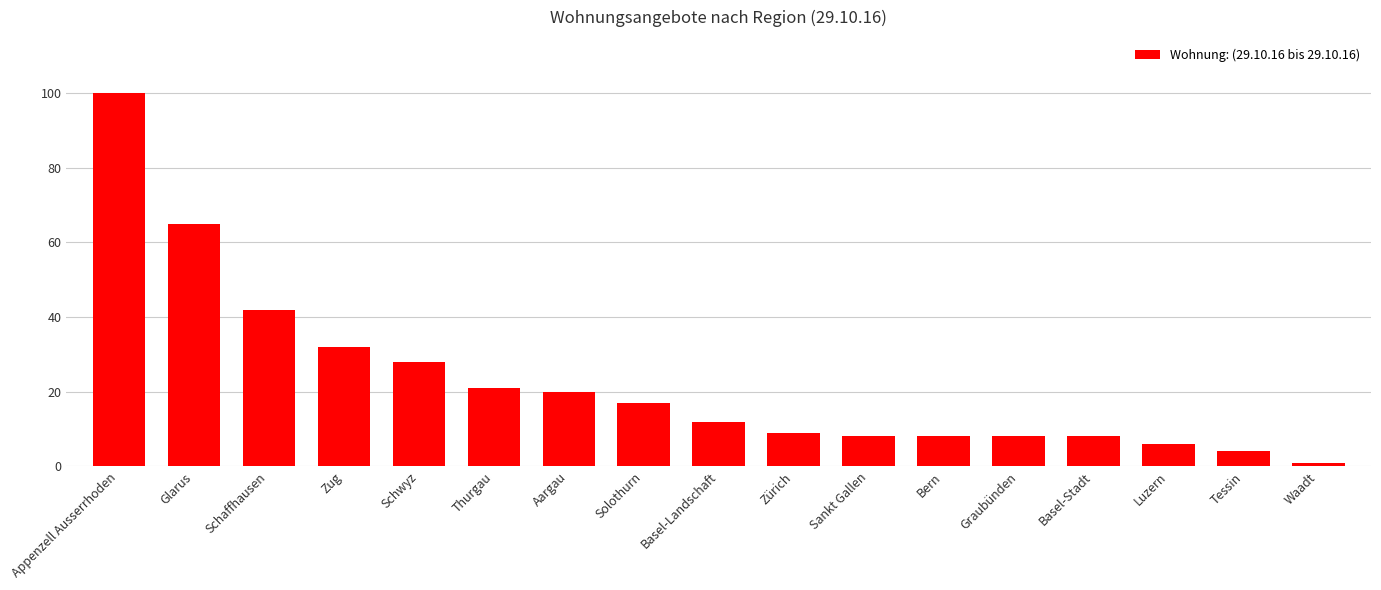

What position from the right is Waadt?

1